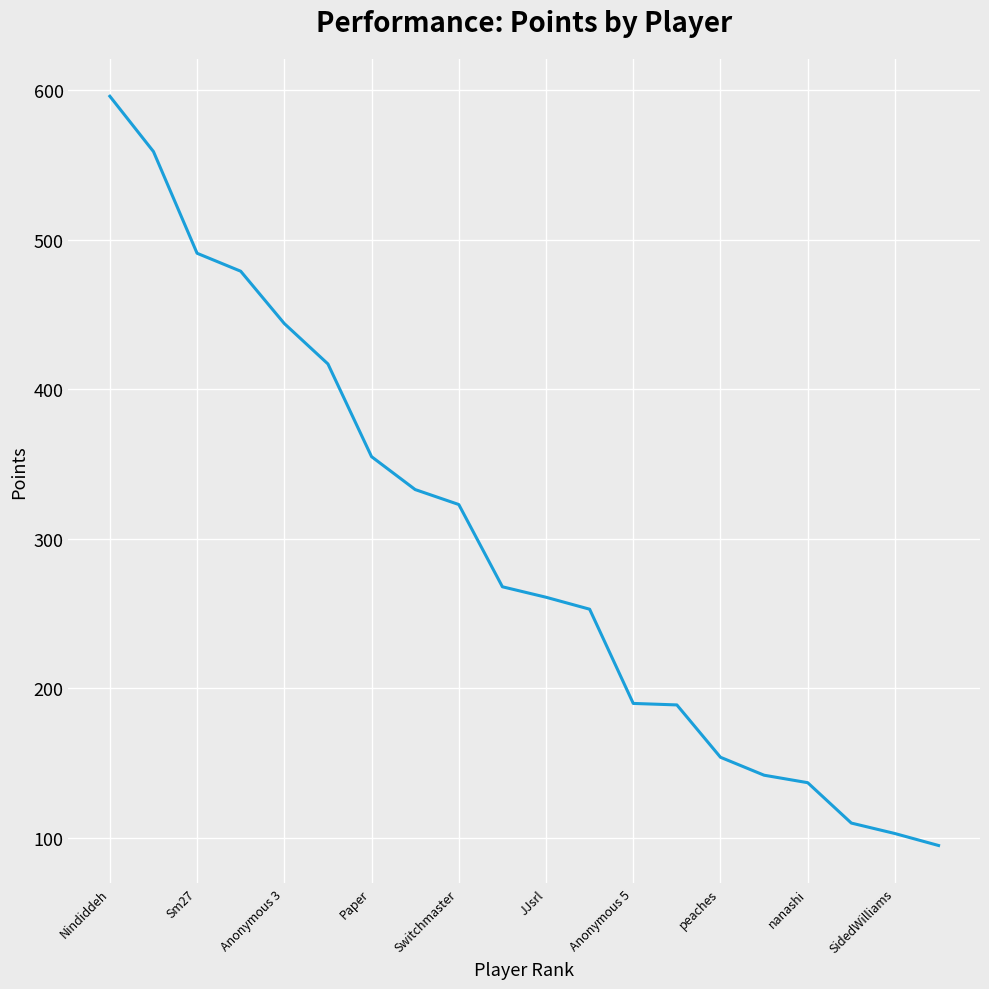

What is the difference between the maximum and minimum values?

501